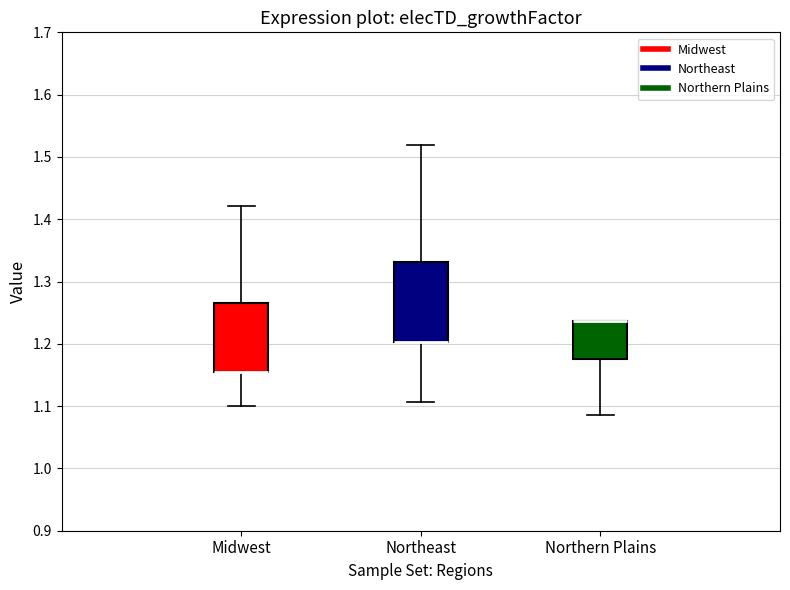

Reading left to right, read every box against the y-axis: the position of its median line, the range the box covers, and the ends of its whiskers. The values are not printed on the chart, so give them approximately, as read against the axis.

Midwest: median 1.16 (drawn on the box's lower edge), box 1.16 to 1.27, whiskers 1.10 to 1.42
Northeast: median 1.20 (drawn on the box's lower edge), box 1.20 to 1.33, whiskers 1.11 to 1.52
Northern Plains: median 1.24 (drawn on the box's upper edge), box 1.17 to 1.24, whiskers 1.09 to 1.24